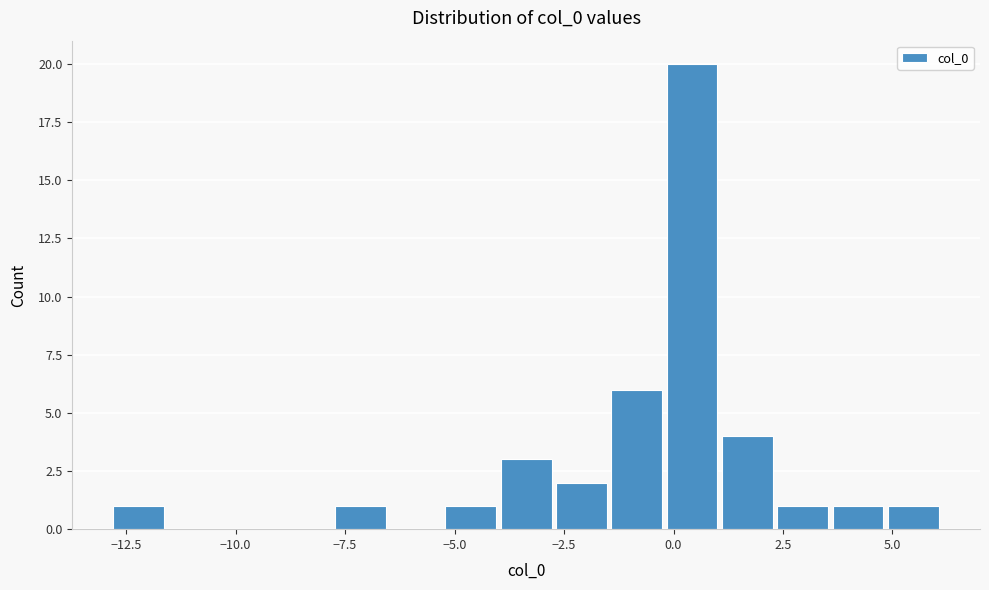

Around what value on the x-axis is the tallest bar? Give the approximate position of its centre, as read against the axis.

0.5